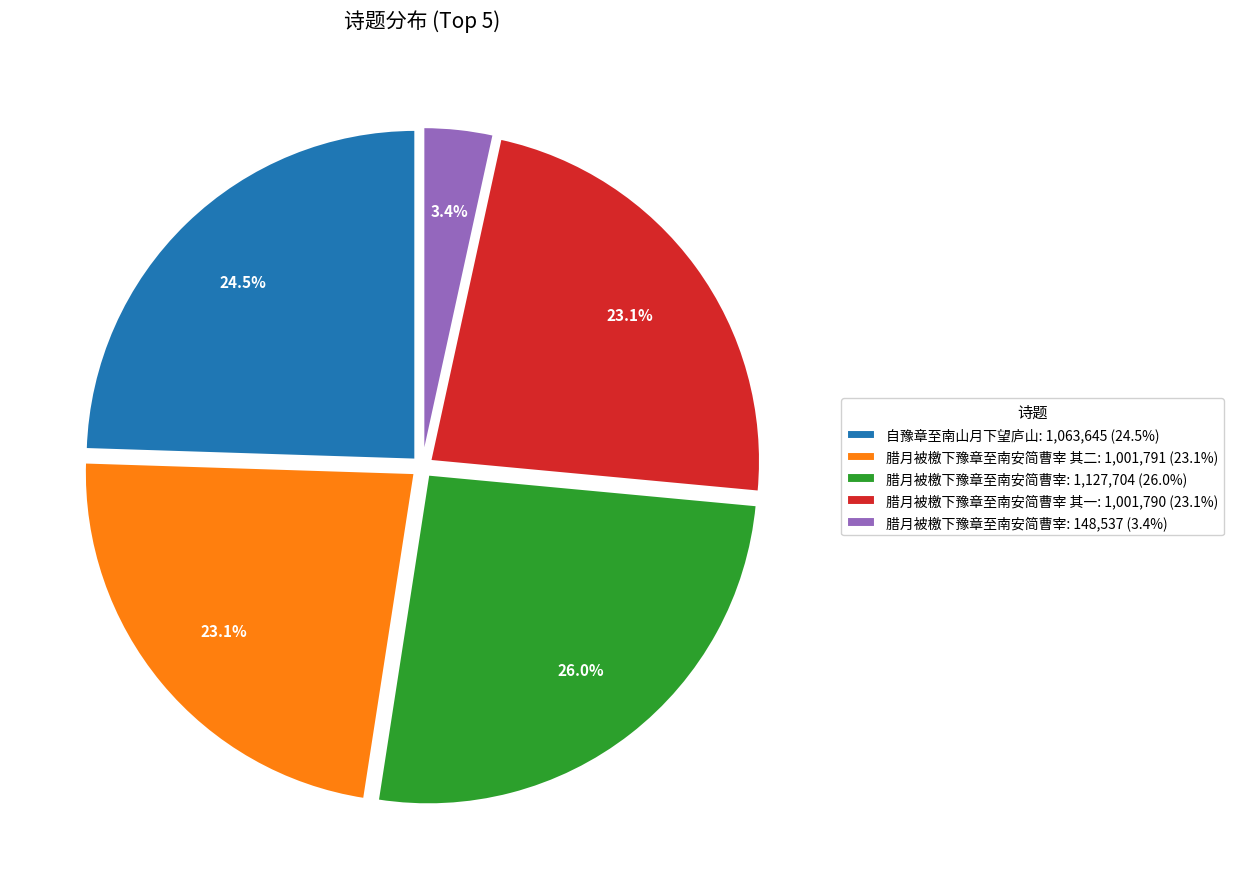

Do 腊月被檄下豫章至南安简曹宰: 1,127,704 (26.0%) and 腊月被檄下豫章至南安简曹宰 其二: 1,001,791 (23.1%) together represent more than half of the pie?

No